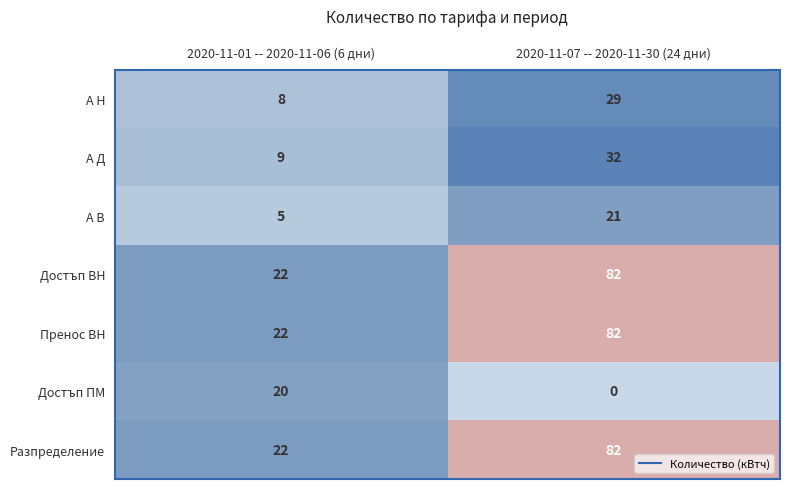

What is the difference between the highest and lowest values at 2020-11-01 -- 2020-11-06 (6 дни)?

17